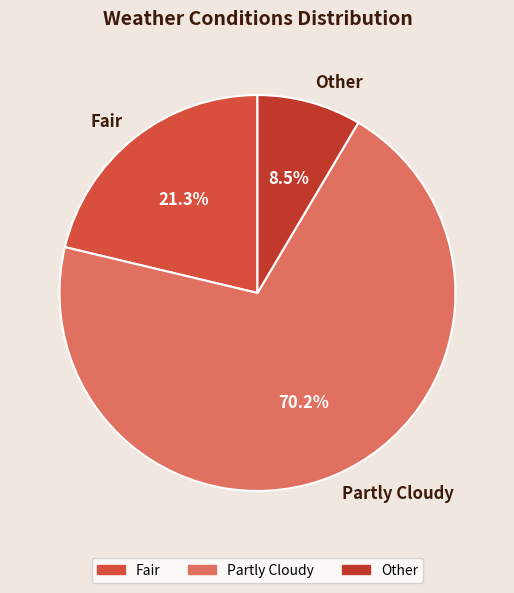

To the nearest percent, what is the combined percentage of Other and Fair?

30%